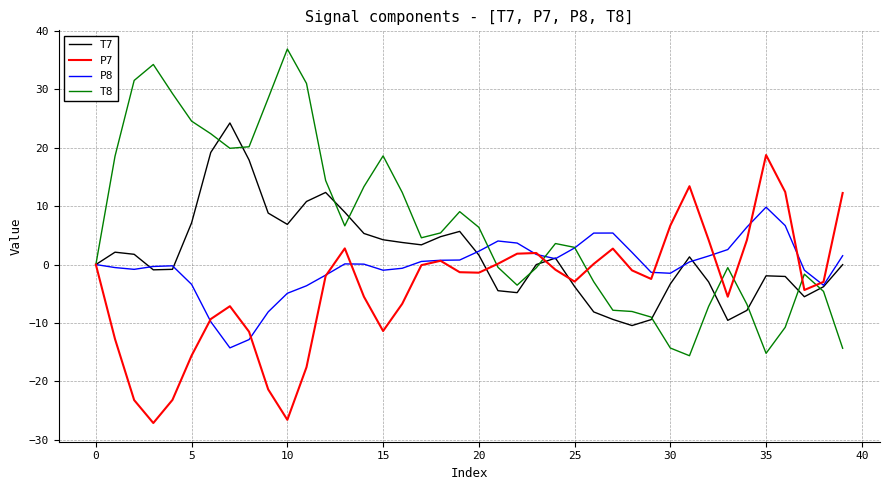

Which series has the widest spread of values?

T8